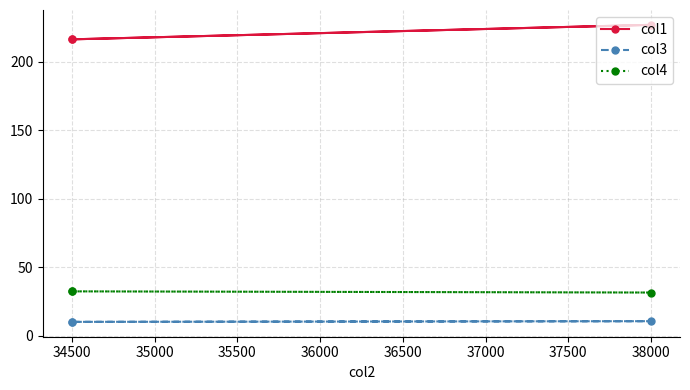

At how many categories does at least one series exceed 201?

3